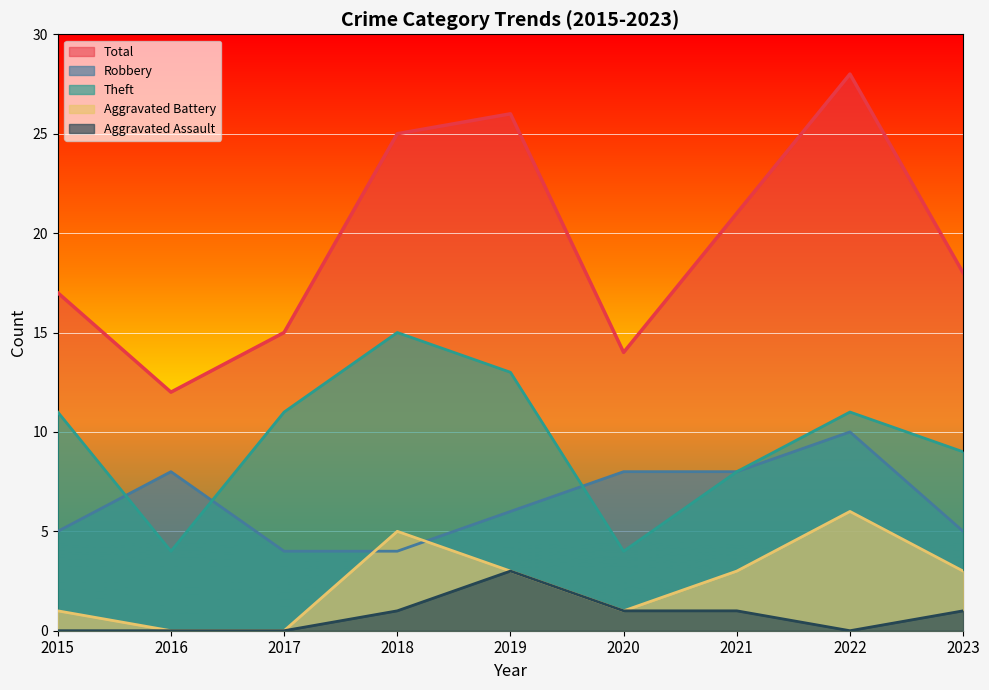

What value does the Aggravated Assault series have at 2023?

1